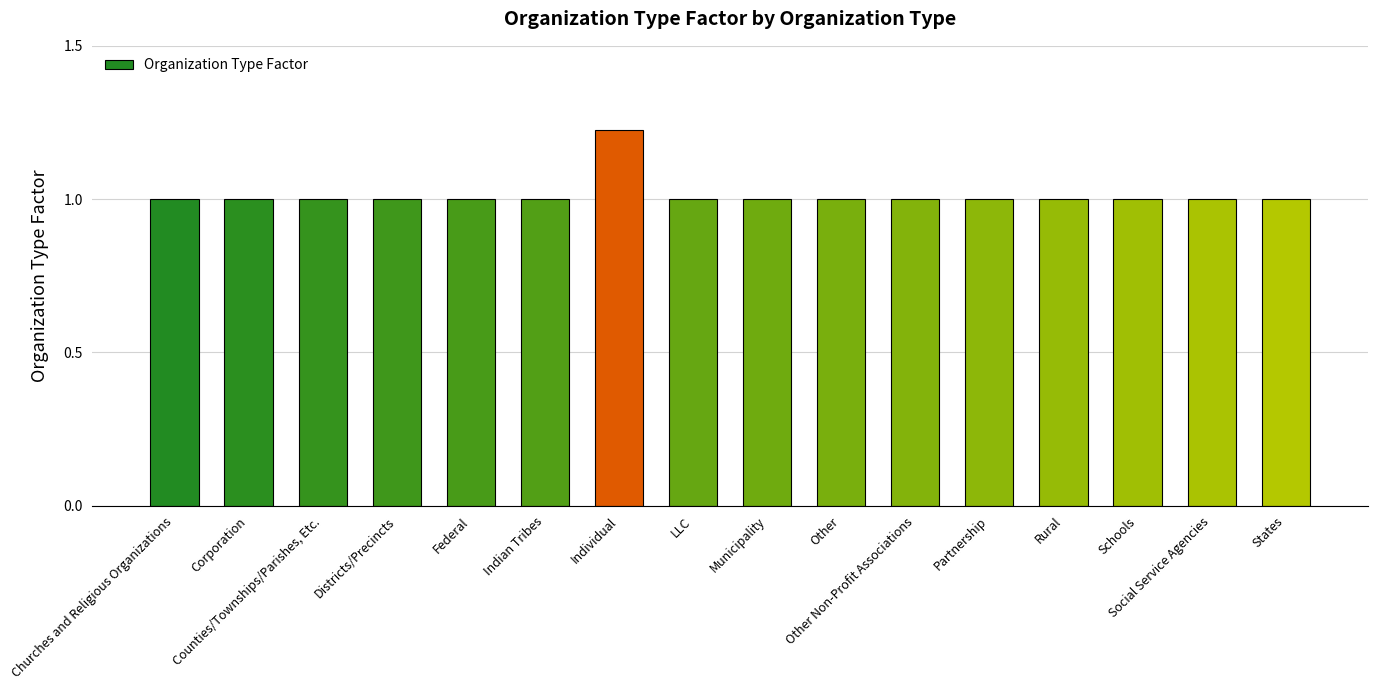

What is the value of the 4th bar from the left?

1.0